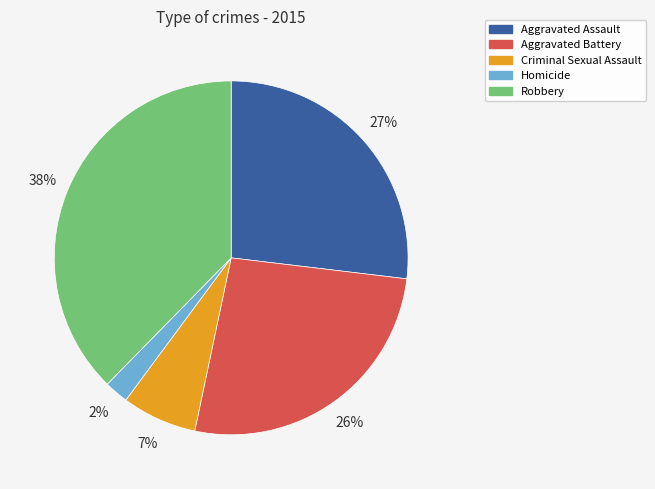

To the nearest percent, what is the difference between the Criminal Sexual Assault and Robbery slice percentages?

31%